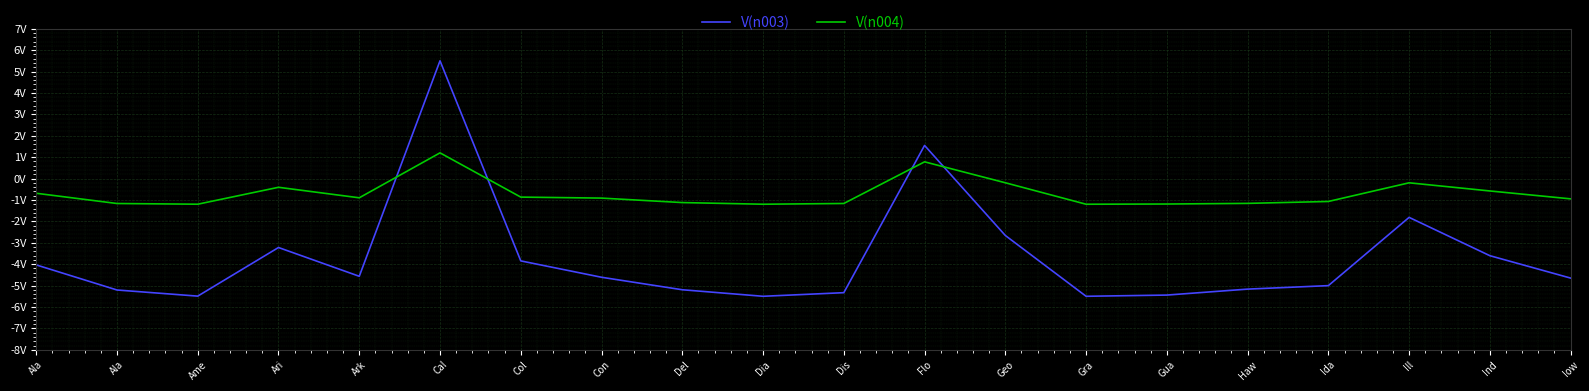

What is the maximum value for V(n004)?

1.2